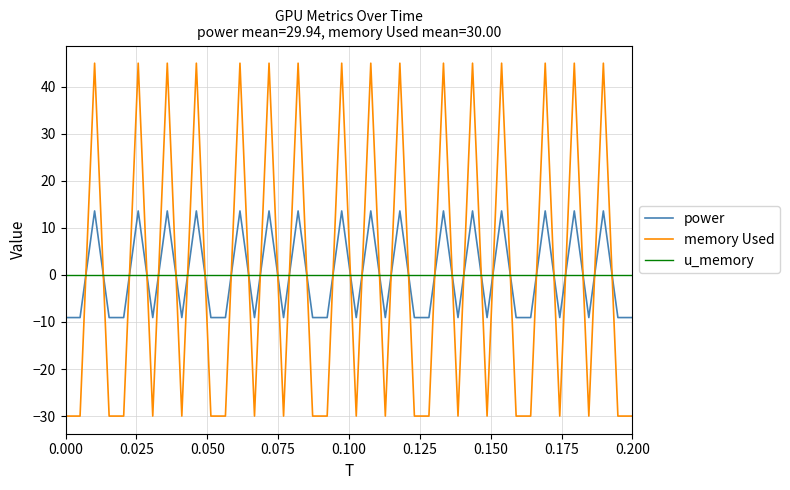

List the series in order of their peak value, highest first.

memory Used, power, u_memory